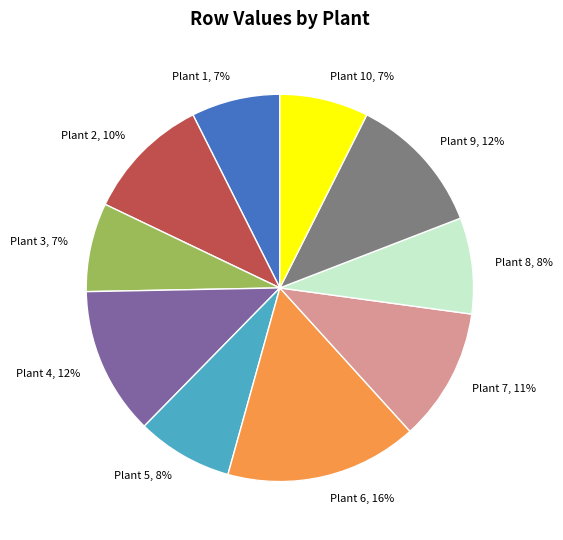

Combined, do Plant 7 and Plant 8 account for over 50%?

No